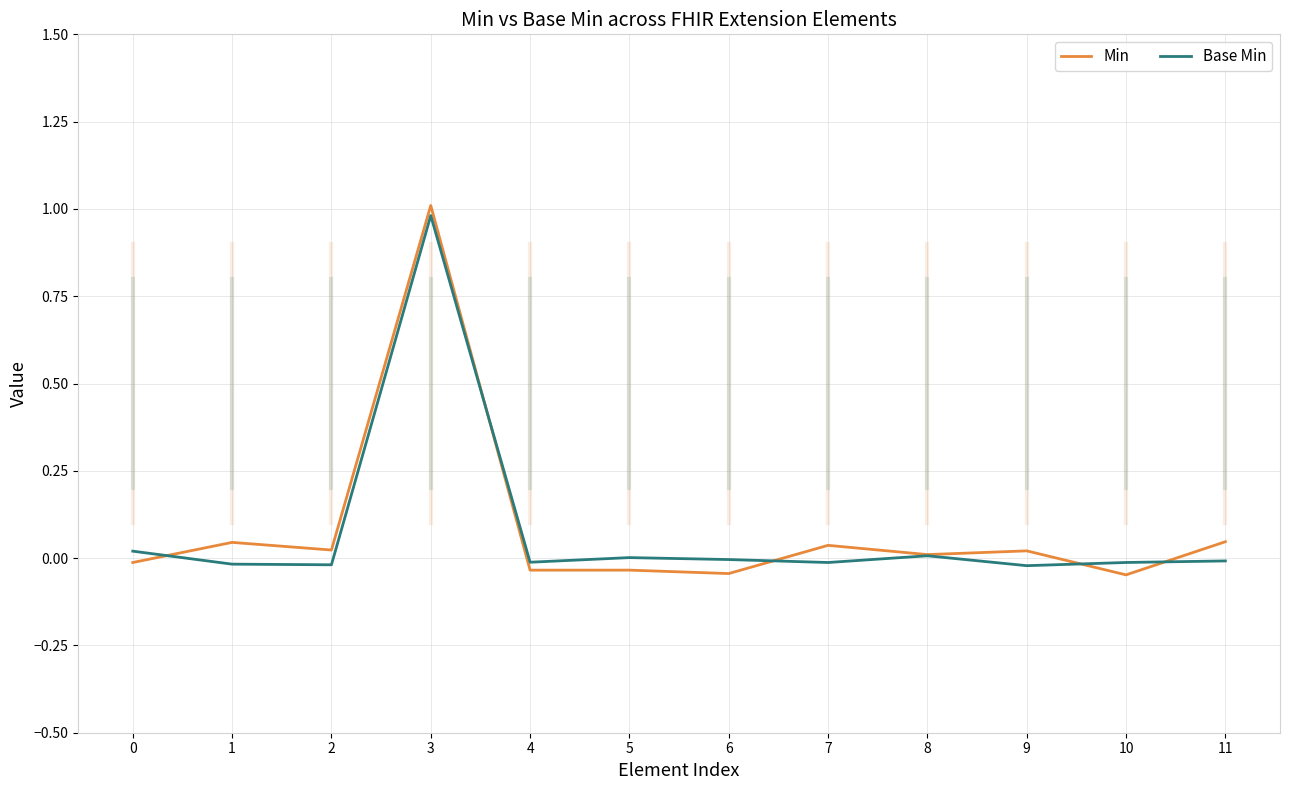

At which label does Min first exceed 0?

1